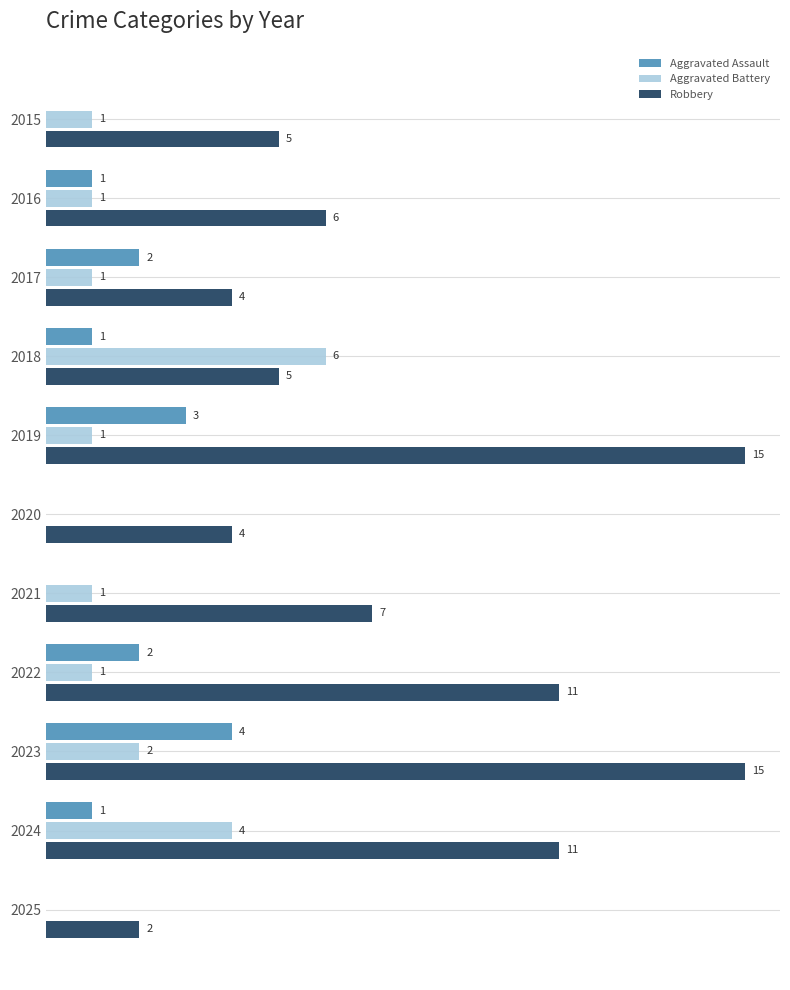

Which series changed the most between 2018 and 2024?

Robbery